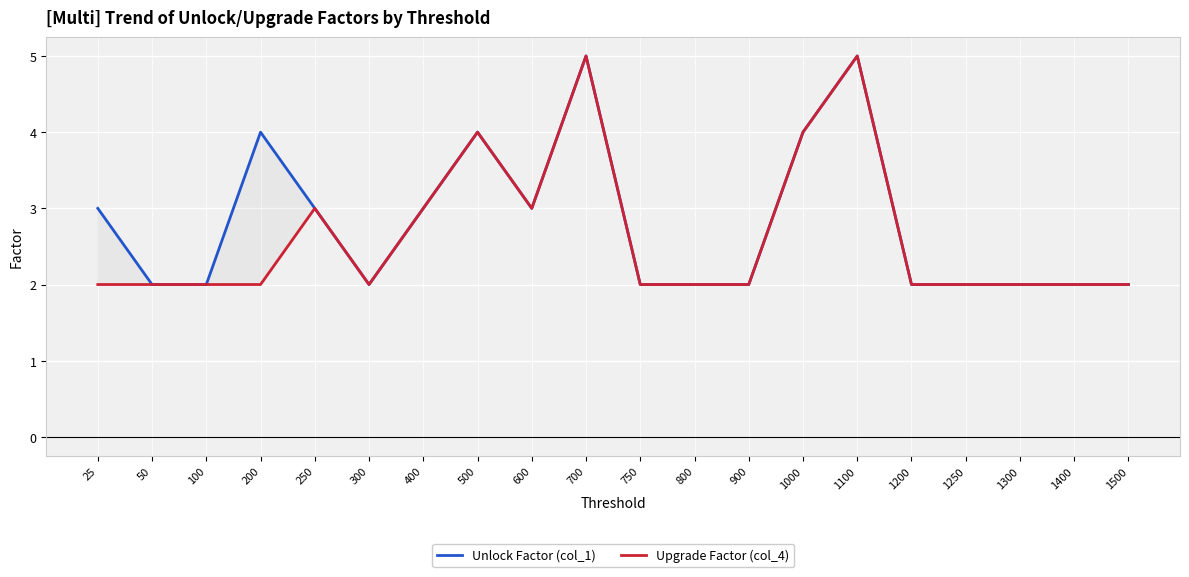

At which category is the sum across all series the highest?

700